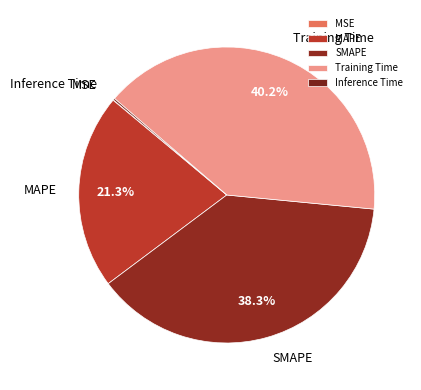

Is there a majority slice in this chart?

No